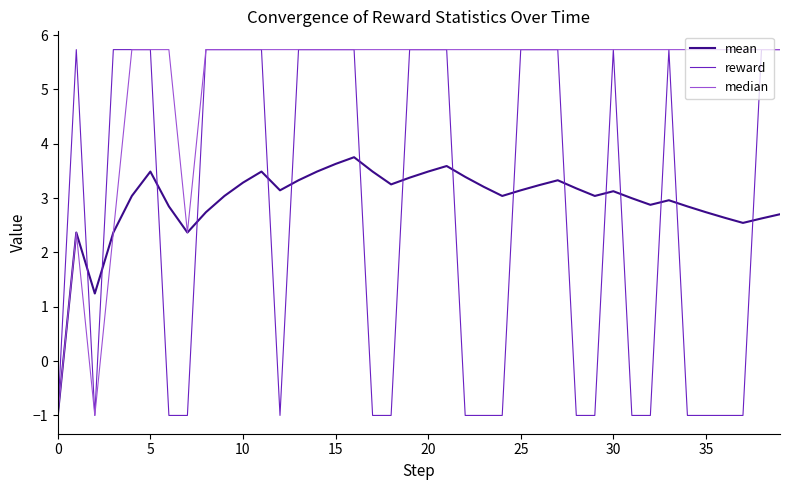

What is the minimum value shown in the chart?

-1.0